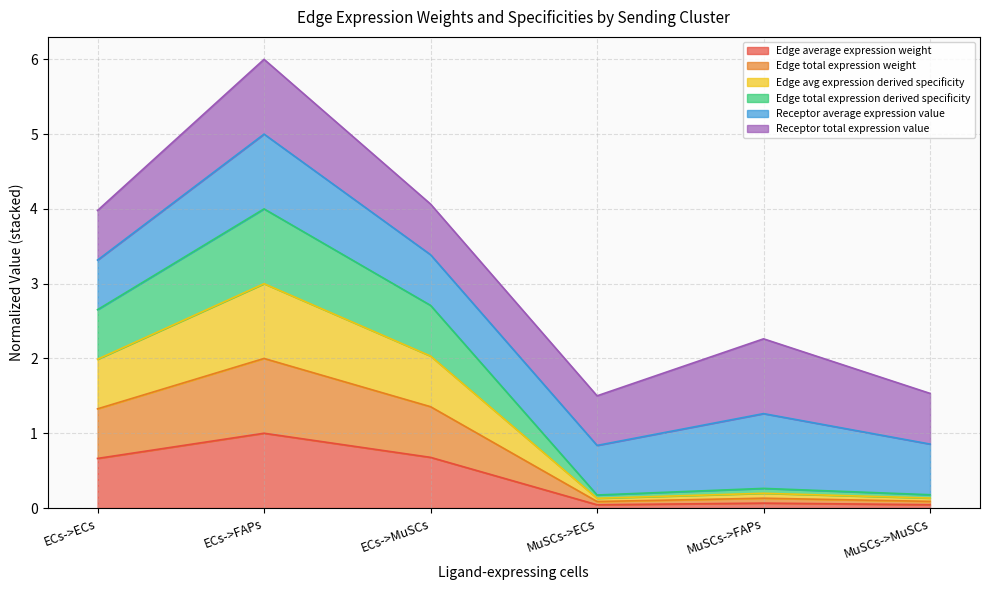

At which category does Edge total expression derived specificity reach its first local valley?

MuSCs->ECs